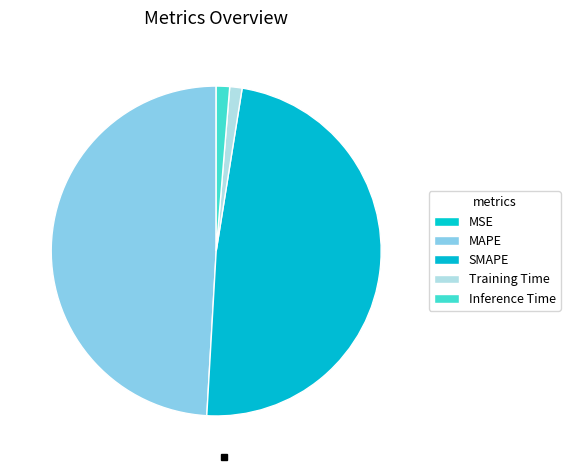

How many slices are in this pie chart?

5